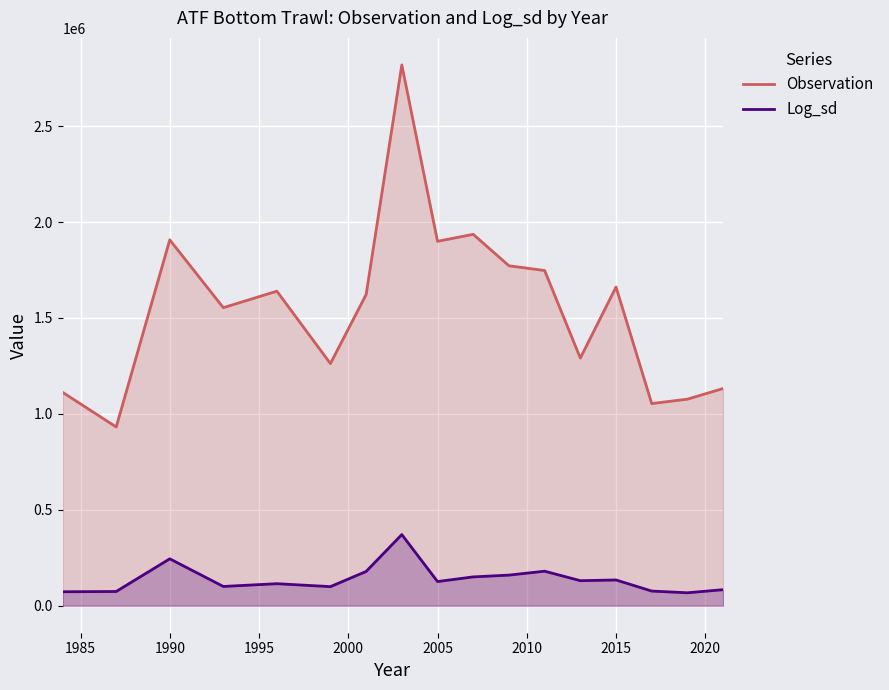

True or false: Observation and Log_sd intersect in this chart.

False